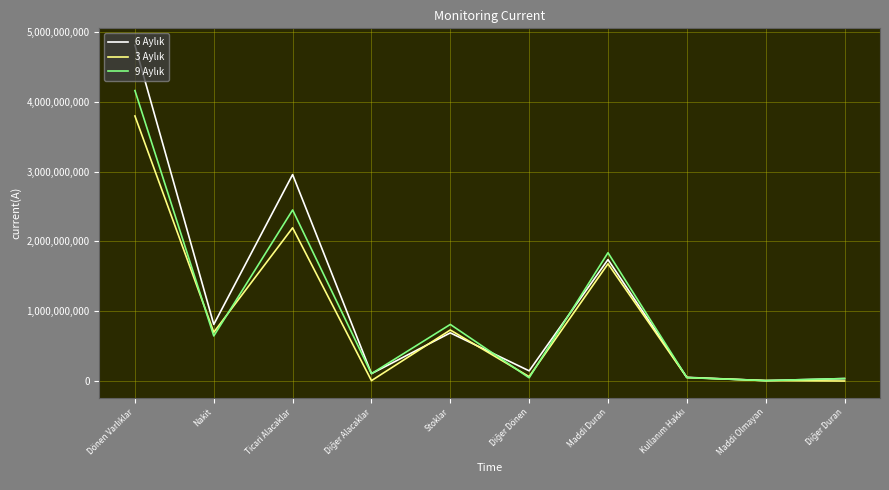

What is the total value across all series at Stoklar?

2232196965